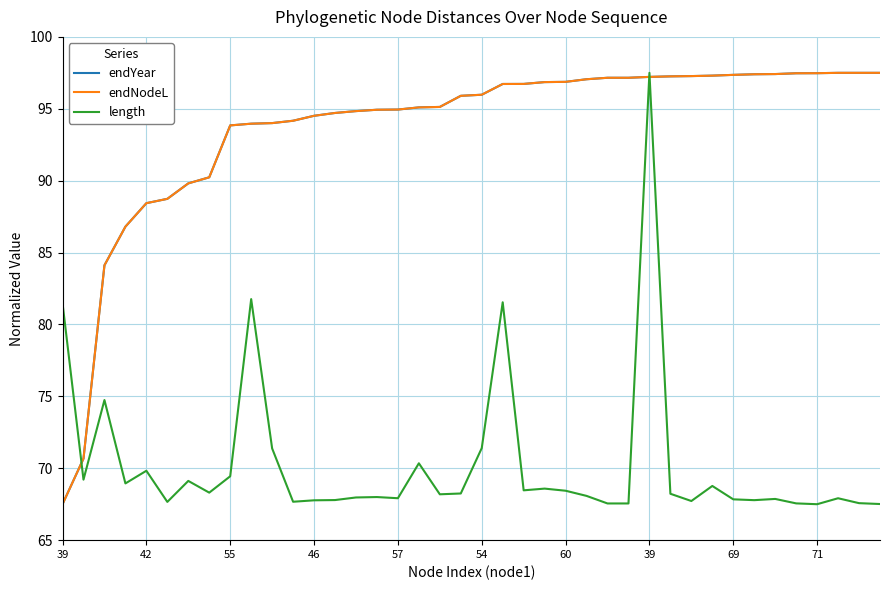

What is the smallest value displayed?

67.5